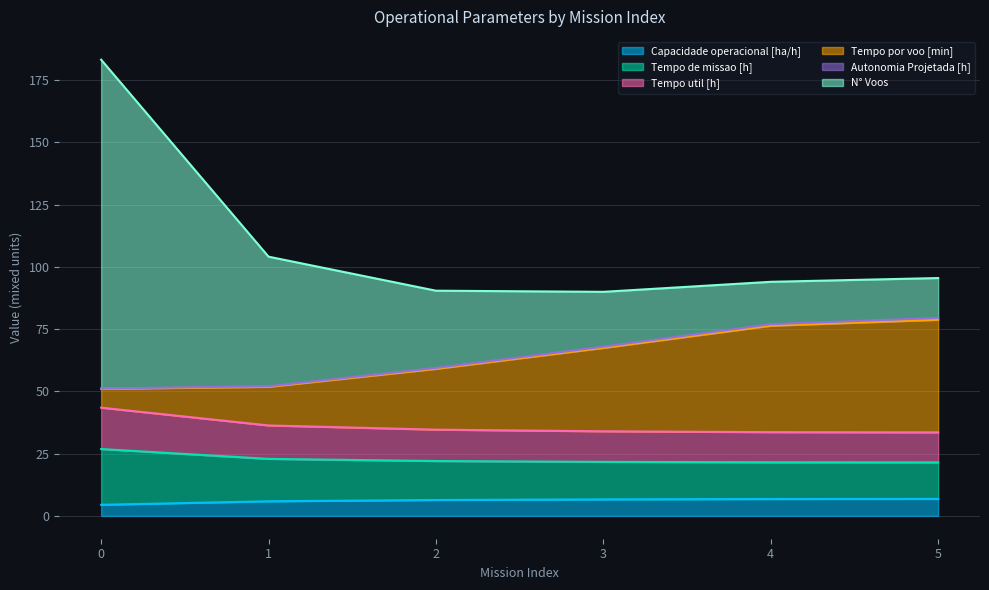

What is the maximum value for Capacidade operacional [ha/h]?

6.8